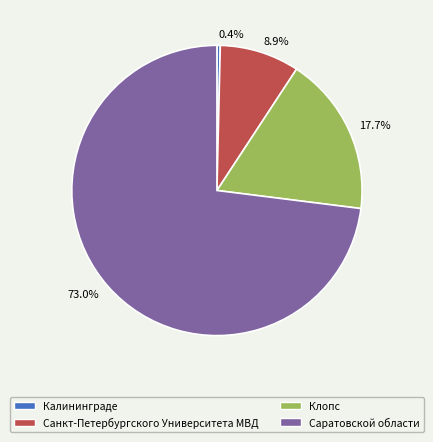

What is the majority slice?

Саратовской области